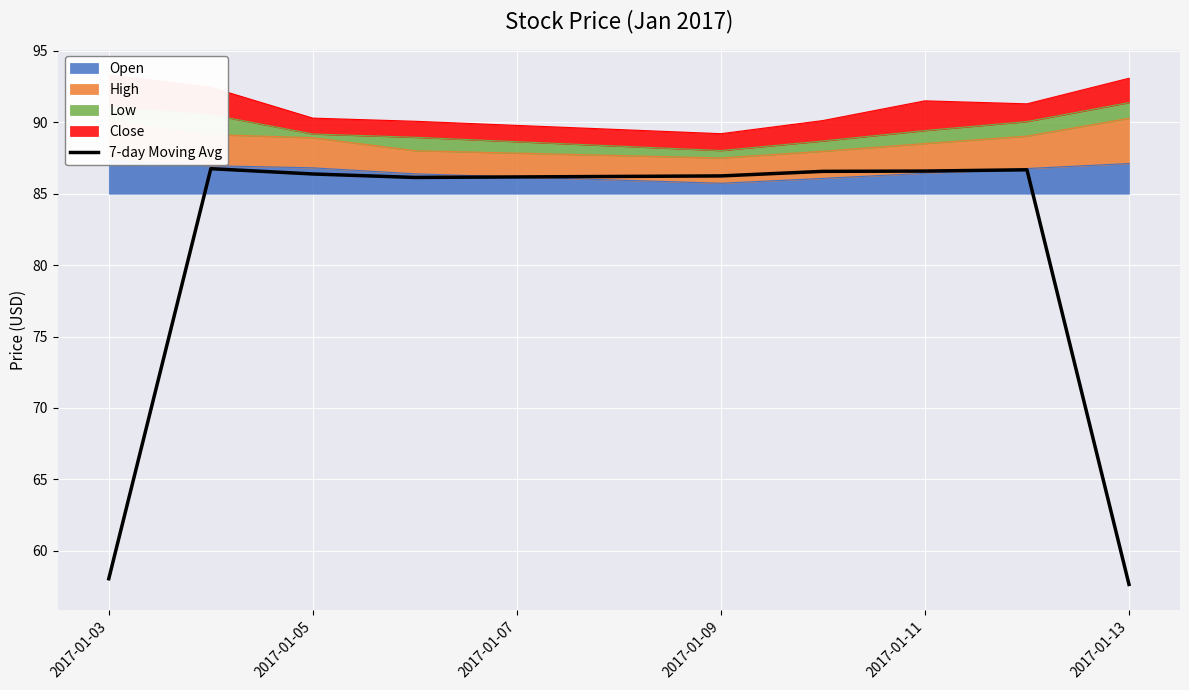

The value of 7-day Moving Avg at 2017-01-13 is 57.6. True or false?

True